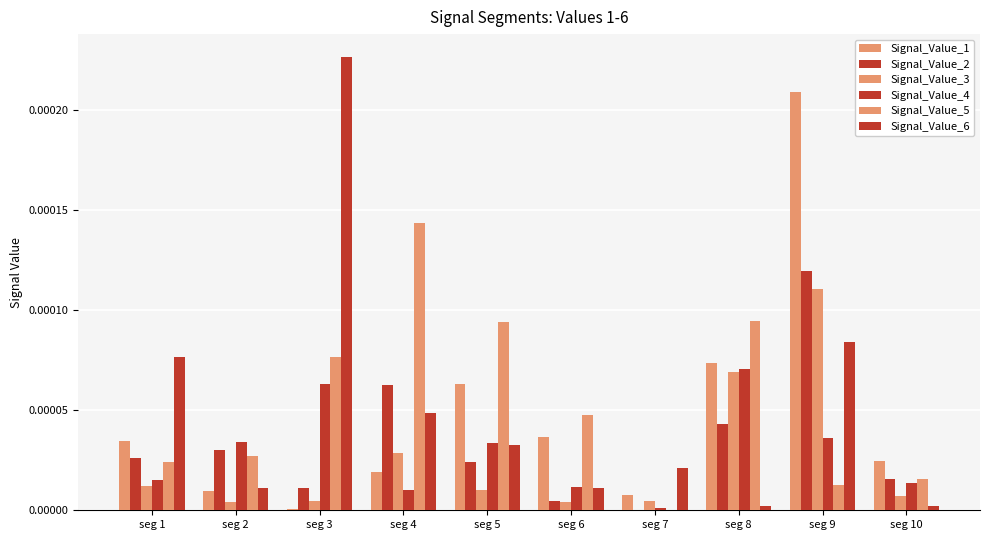

Count the number of categories in the chart.

10